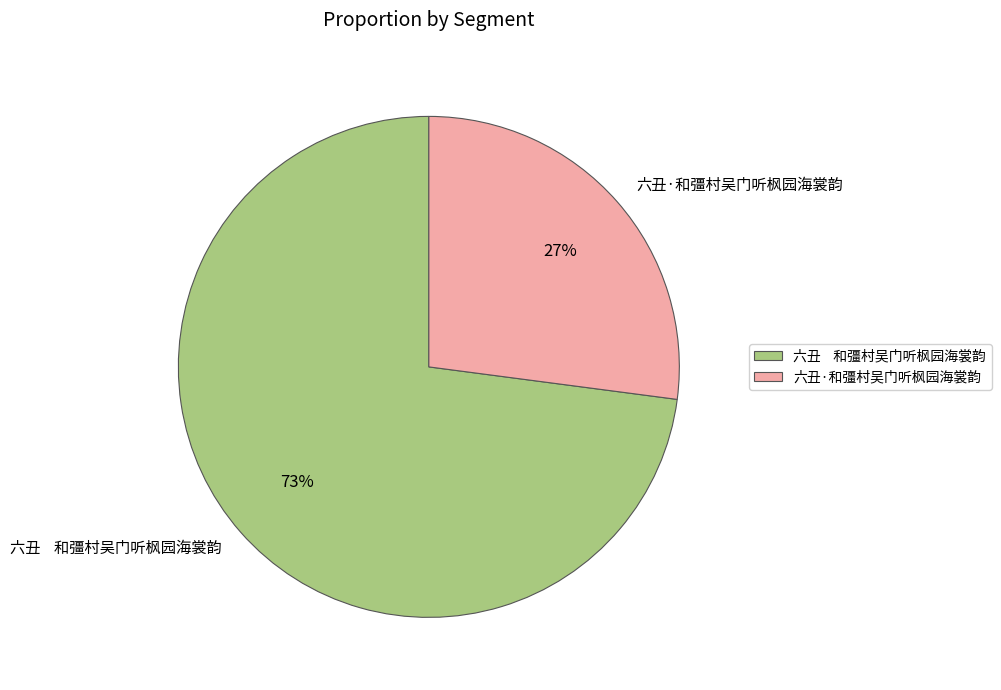

Do 六丑 和彊村吴门听枫园海裳韵 and 六丑·和彊村吴门听枫园海裳韵 together represent more than half of the pie?

Yes